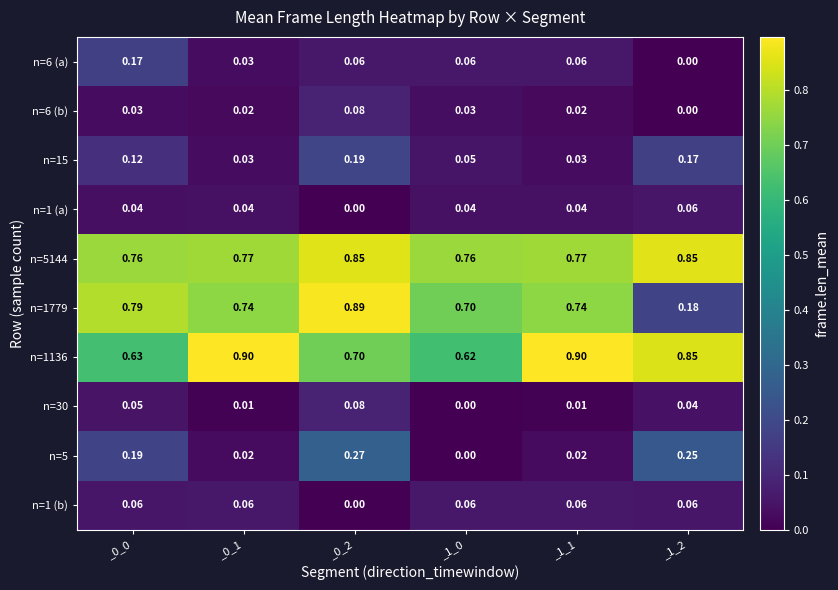

Is the value of n=1 (b) at _0_0 greater than the value of n=1 (a) at _0_0?

Yes